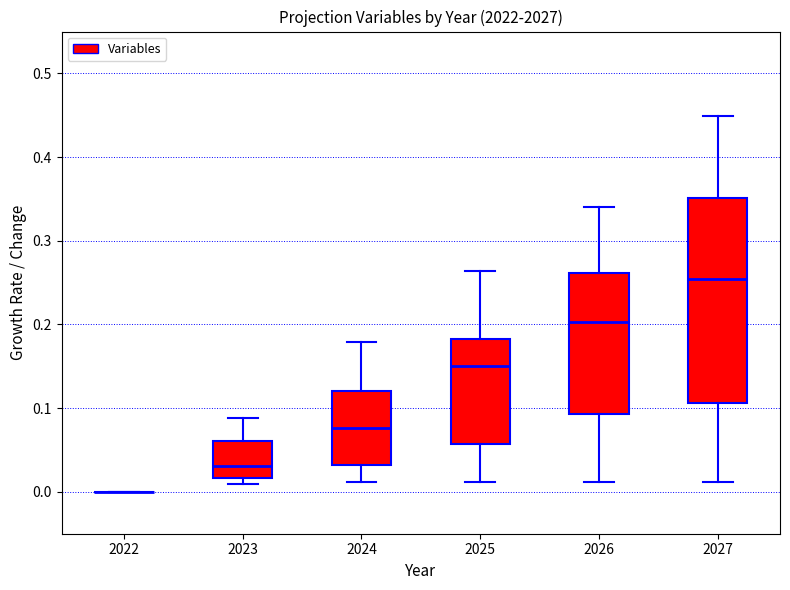

Reading left to right, read every box against the y-axis: the position of its median line, the range the box covers, and the ends of its whiskers. The values are not printed on the chart, so give them approximately, as read against the axis.

2022: box collapsed to a line at 0.00, whiskers 0.00 to 0.00
2023: median 0.03, box 0.02 to 0.06, whiskers 0.01 to 0.09
2024: median 0.08, box 0.03 to 0.12, whiskers 0.01 to 0.18
2025: median 0.15, box 0.06 to 0.18, whiskers 0.01 to 0.26
2026: median 0.20, box 0.09 to 0.26, whiskers 0.01 to 0.34
2027: median 0.25, box 0.11 to 0.35, whiskers 0.01 to 0.45